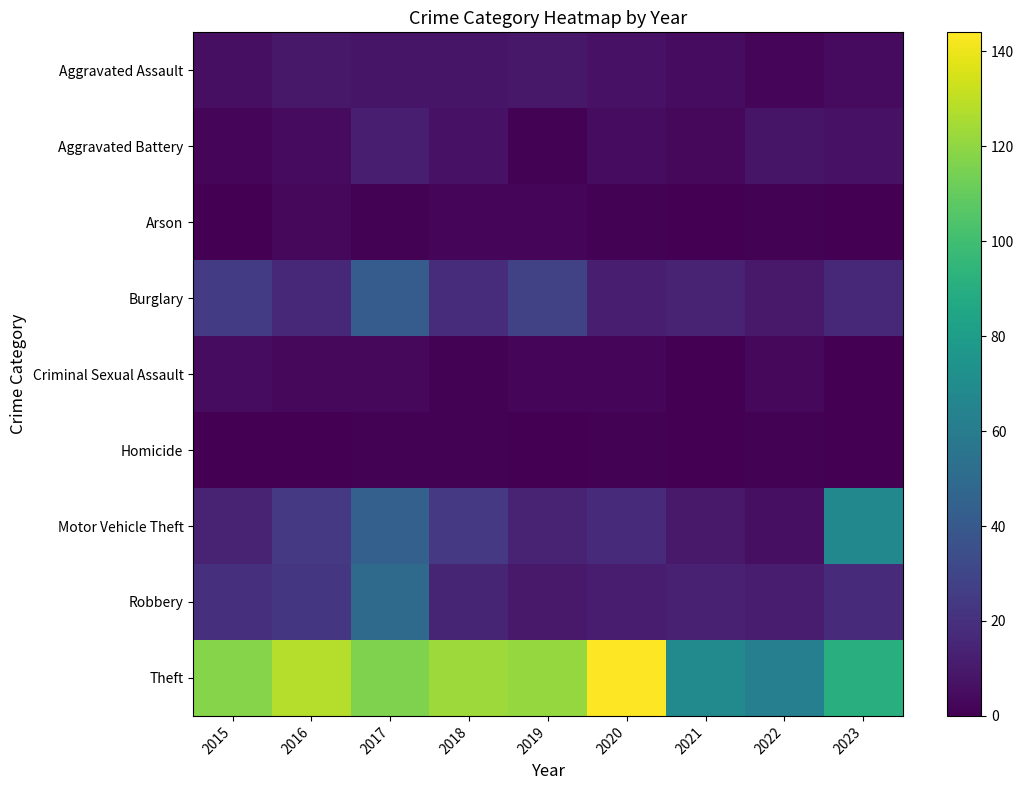

Reading left to right, what are all the values shown in this chart?

Aggravated Assault: 2015=6	2016=9	2017=8	2018=8	2019=9	2020=7	2021=5	2022=2	2023=4
Aggravated Battery: 2015=2	2016=4	2017=12	2018=7	2019=1	2020=5	2021=3	2022=8	2023=7
Arson: 2015=0	2016=3	2017=1	2018=2	2019=2	2020=1	2021=0	2022=1	2023=0
Burglary: 2015=25	2016=16	2017=42	2018=18	2019=28	2020=12	2021=14	2022=10	2023=16
Criminal Sexual Assault: 2015=5	2016=3	2017=3	2018=1	2019=2	2020=2	2021=0	2022=3	2023=0
Homicide: 2015=0	2016=0	2017=1	2018=1	2019=0	2020=1	2021=0	2022=1	2023=0
Motor Vehicle Theft: 2015=14	2016=24	2017=44	2018=24	2019=14	2020=17	2021=10	2022=6	2023=67
Robbery: 2015=20	2016=23	2017=50	2018=15	2019=10	2020=11	2021=13	2022=11	2023=17
Theft: 2015=118	2016=128	2017=116	2018=123	2019=121	2020=144	2021=69	2022=62	2023=91